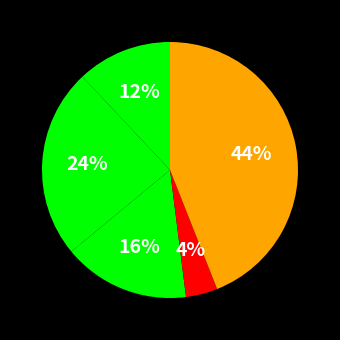

How many slices are in this pie chart?

5